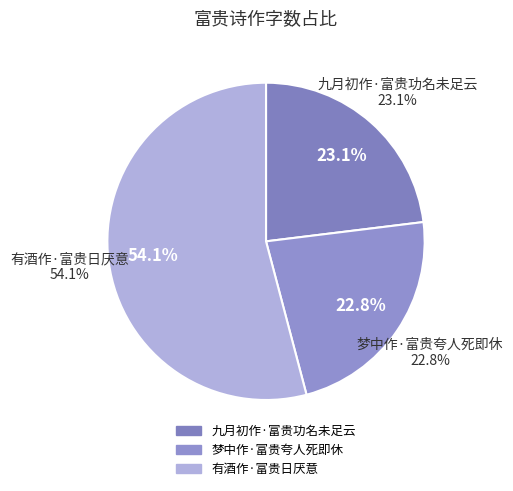

Combined, what portion of the pie is 有酒作·富贵日厌意 and 九月初作·富贵功名未足云?

77.2%